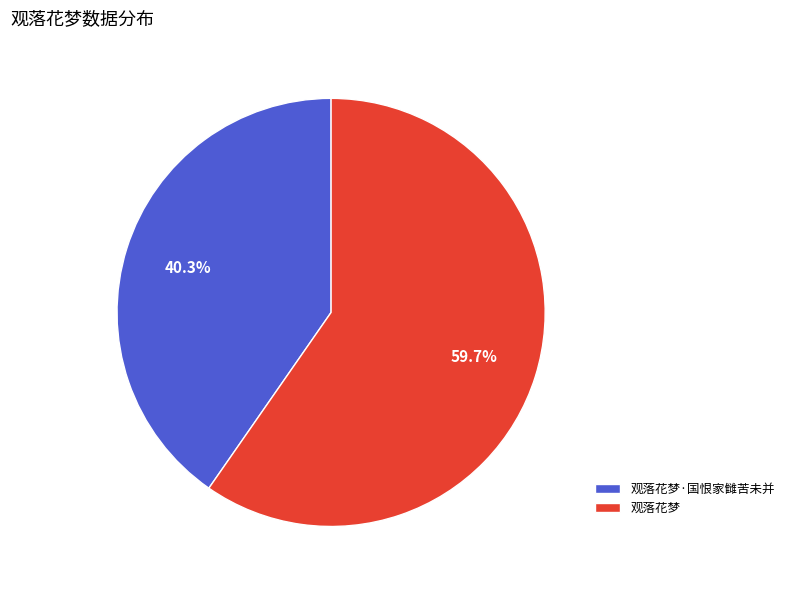

Count the number of slices in the pie.

2